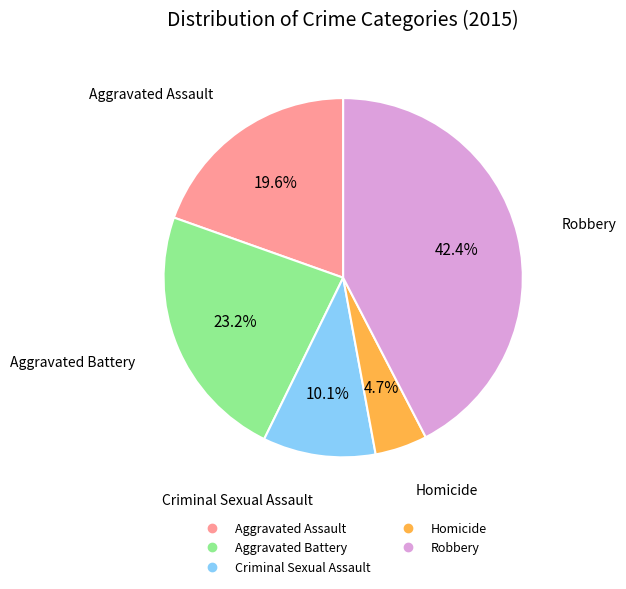

To the nearest percent, what is the difference between the Criminal Sexual Assault and Homicide slice percentages?

5%